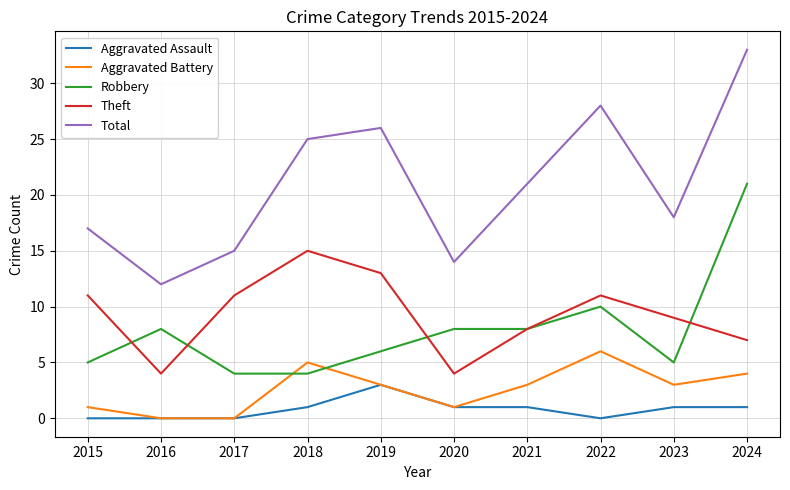

Between 2019 and 2023, which series saw the biggest shift?

Total